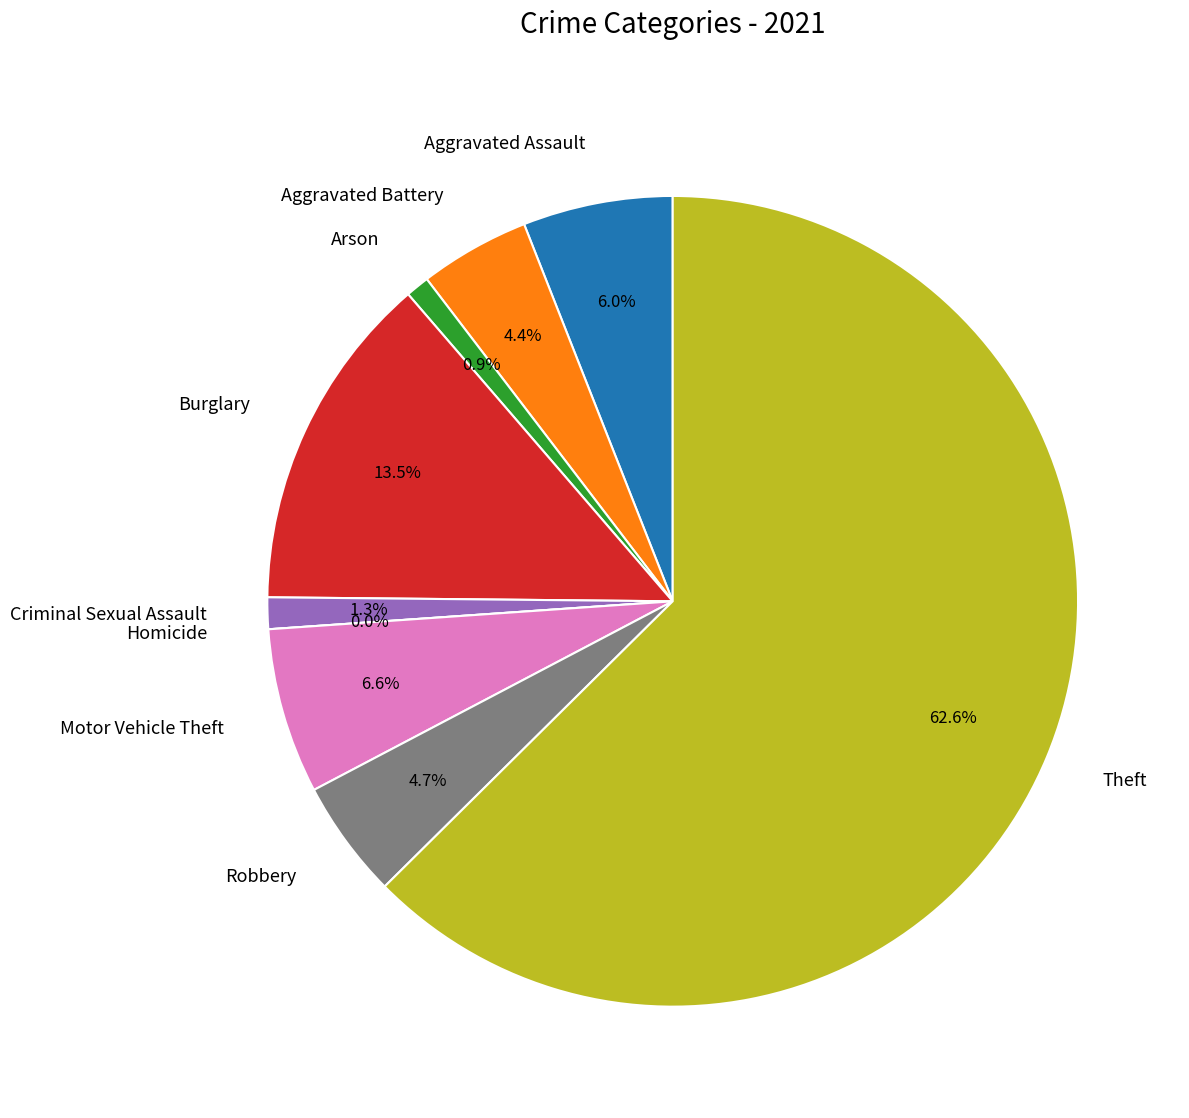

Rank the categories by value from lowest to highest.

Homicide, Arson, Criminal Sexual Assault, Aggravated Battery, Robbery, Aggravated Assault, Motor Vehicle Theft, Burglary, Theft